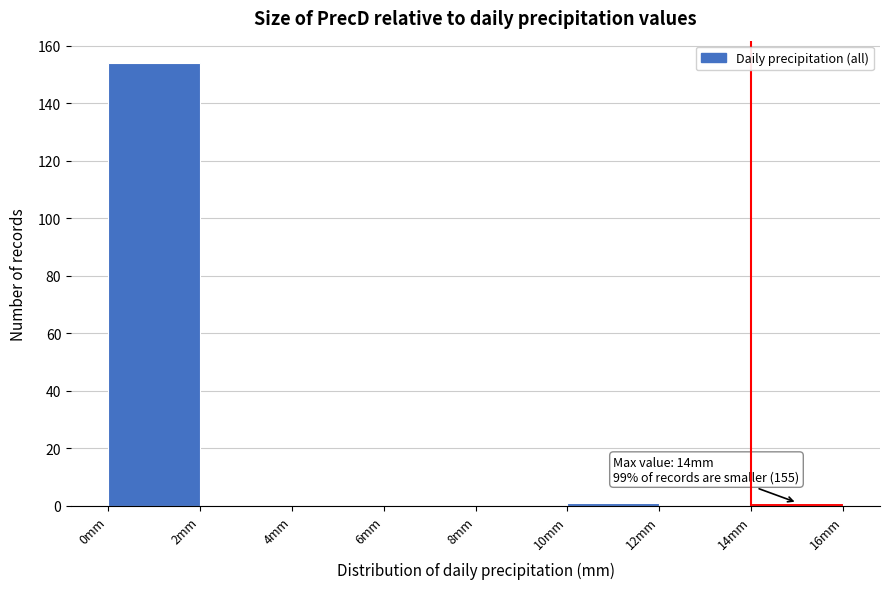

Which range on the x-axis has the tallest bar?

0 to 2